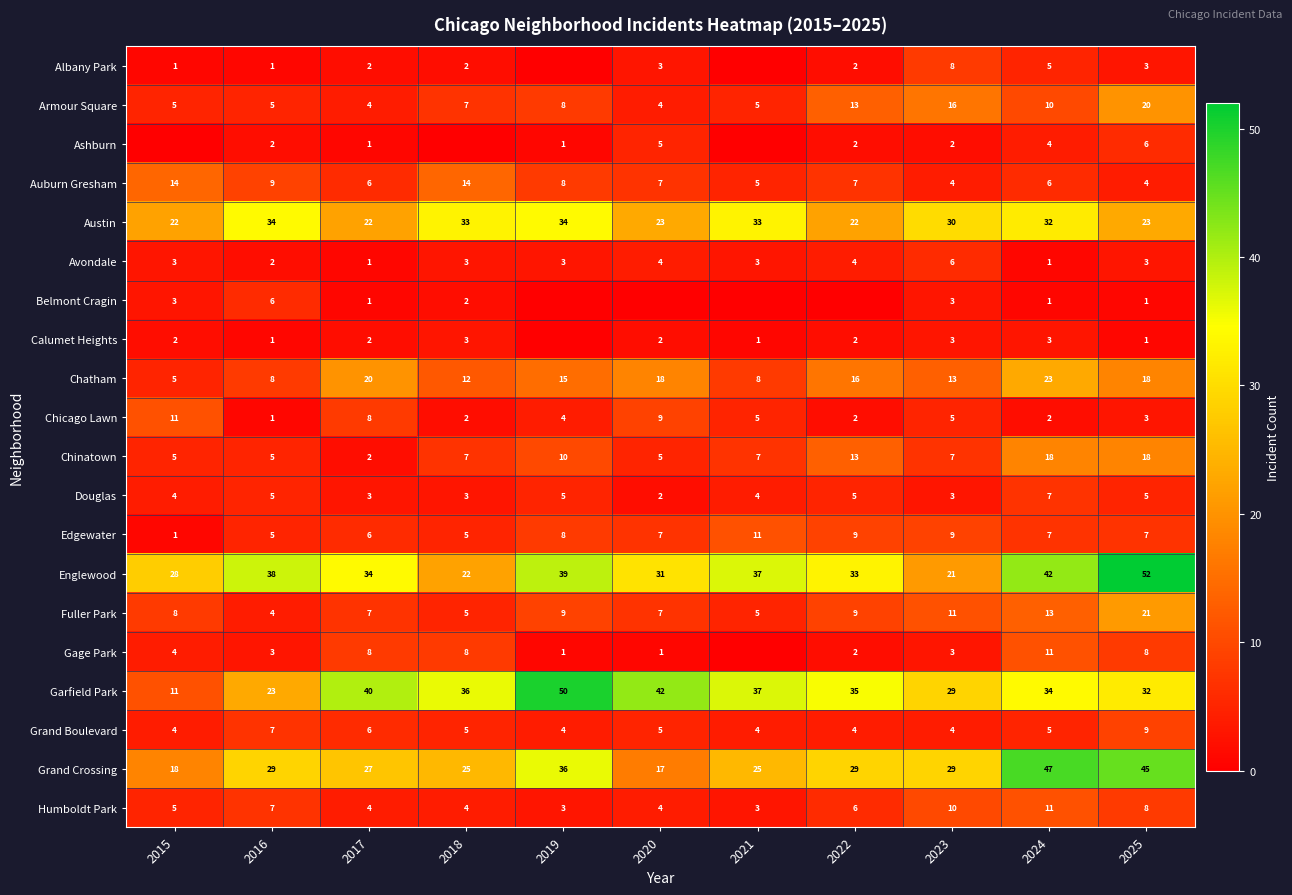

What is the total value across all series at 2017?

204